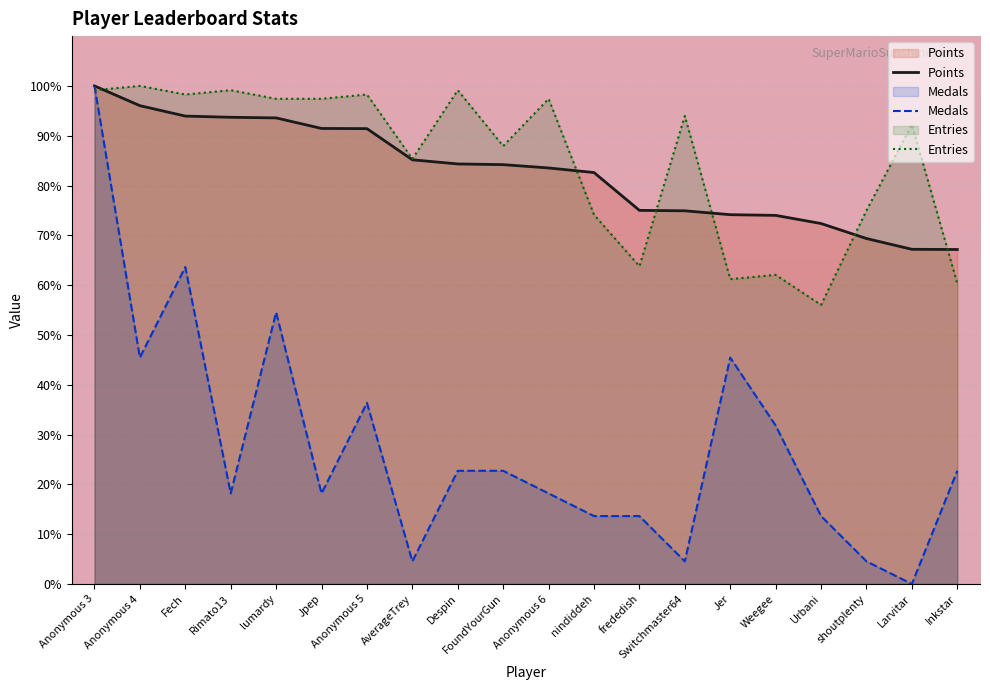

True or false: Medals and Points cross at least once.

False